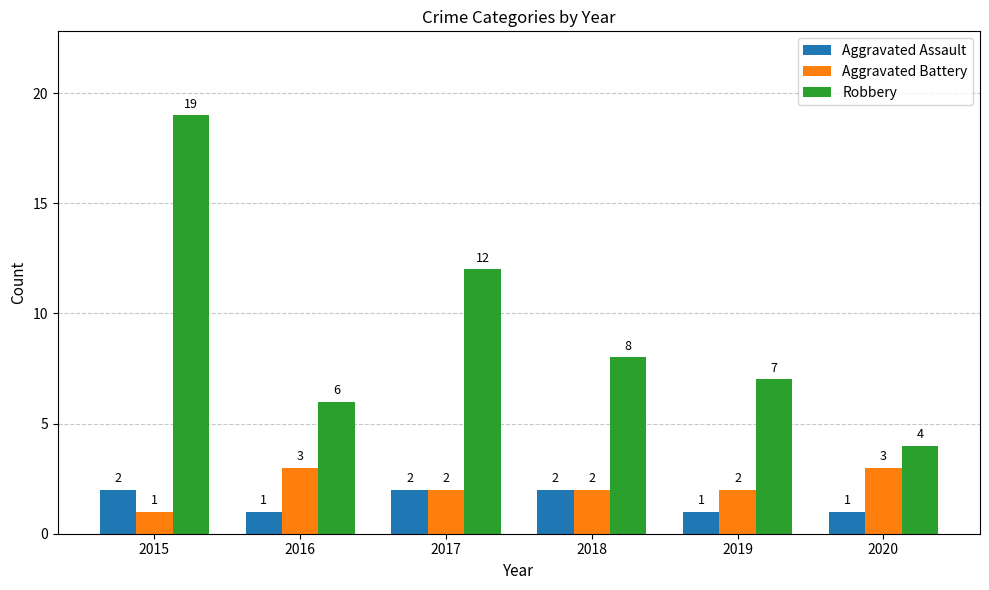

Count the Aggravated Assault values in the range 1 to 2.

6